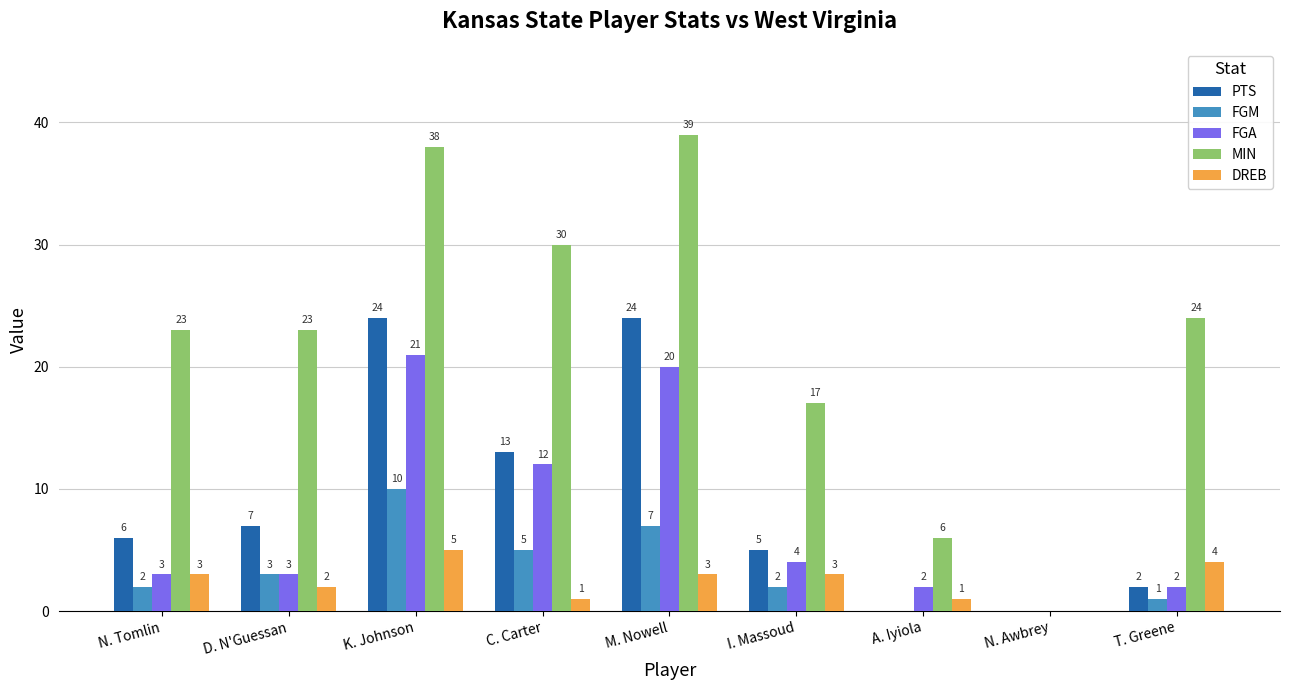

What is the average value of the FGA series?

7